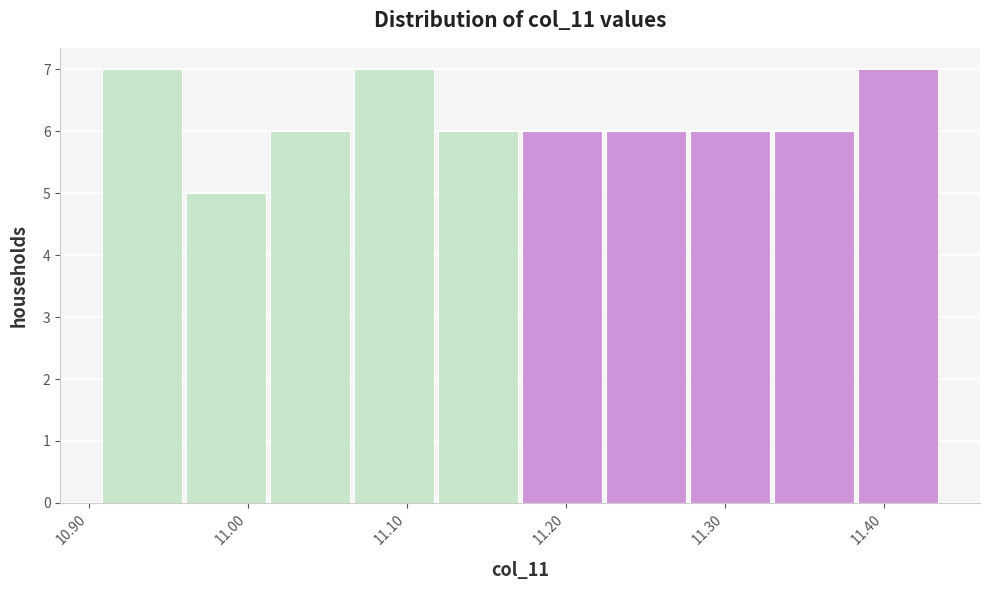

How tall is the bar that spans 11.23 to 11.28 on the x-axis? Neither the bar edges nor the heights are printed on the chart, so give them approximately, as read against the axes.

6